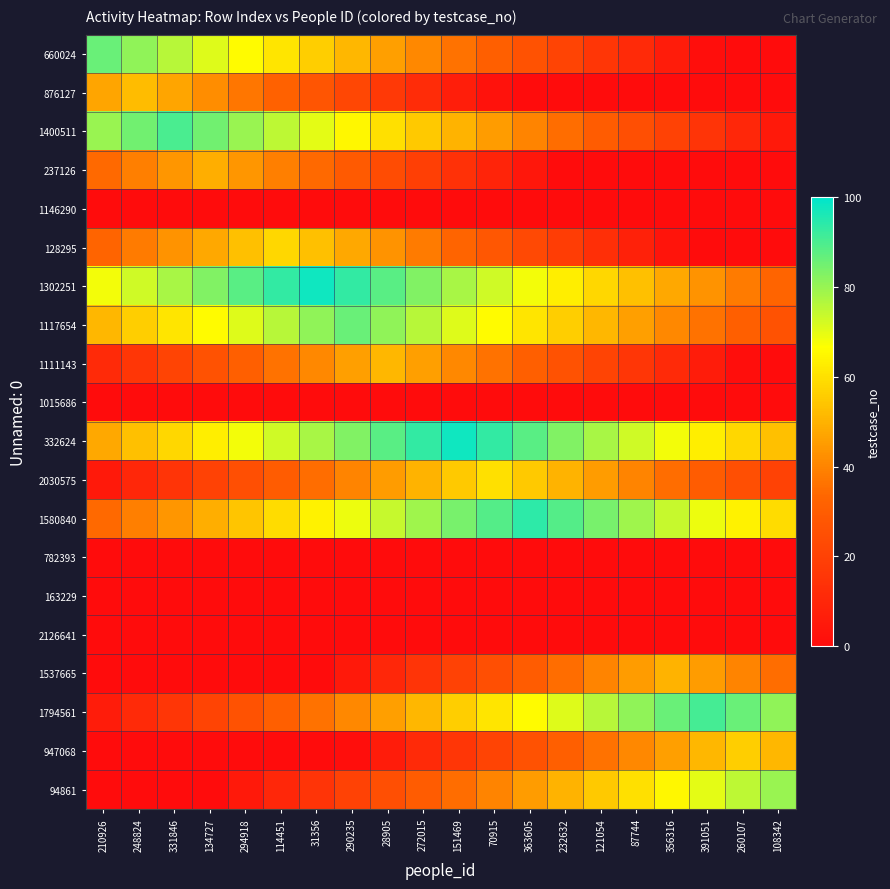

Reading left to right, list all the values displayed in this chart.

660024: 210926=86	248824=81	331846=76	134727=71	294918=66	114451=61	31356=56	290235=51	28905=46	272015=41	151469=36	70915=31	363605=26	232632=21	121054=16	87744=11	356316=6	391051=1	260107=0	108342=0
876127: 210926=47	248824=52	331846=47	134727=42	294918=37	114451=32	31356=27	290235=22	28905=17	272015=12	151469=7	70915=2	363605=0	232632=0	121054=0	87744=0	356316=0	391051=0	260107=0	108342=0
1400511: 210926=80	248824=85	331846=90	134727=85	294918=80	114451=75	31356=70	290235=65	28905=60	272015=55	151469=50	70915=45	363605=40	232632=35	121054=30	87744=25	356316=20	391051=15	260107=10	108342=5
237126: 210926=34	248824=39	331846=44	134727=49	294918=44	114451=39	31356=34	290235=29	28905=24	272015=19	151469=14	70915=9	363605=4	232632=0	121054=0	87744=0	356316=0	391051=0	260107=0	108342=0
1146290: 210926=0	248824=0	331846=0	134727=0	294918=0	114451=0	31356=0	290235=0	28905=0	272015=0	151469=0	70915=0	363605=0	232632=0	121054=0	87744=0	356316=0	391051=0	260107=0	108342=0
128295: 210926=33	248824=38	331846=43	134727=48	294918=53	114451=58	31356=53	290235=48	28905=43	272015=38	151469=33	70915=28	363605=23	232632=18	121054=13	87744=8	356316=3	391051=0	260107=0	108342=0
1302251: 210926=68	248824=73	331846=78	134727=83	294918=88	114451=93	31356=98	290235=93	28905=88	272015=83	151469=78	70915=73	363605=68	232632=63	121054=58	87744=53	356316=48	391051=43	260107=38	108342=33
1117654: 210926=51	248824=56	331846=61	134727=66	294918=71	114451=76	31356=81	290235=86	28905=81	272015=76	151469=71	70915=66	363605=61	232632=56	121054=51	87744=46	356316=41	391051=36	260107=31	108342=26
1111143: 210926=11	248824=16	331846=21	134727=26	294918=31	114451=36	31356=41	290235=46	28905=51	272015=46	151469=41	70915=36	363605=31	232632=26	121054=21	87744=16	356316=11	391051=6	260107=1	108342=0
1015686: 210926=0	248824=0	331846=0	134727=0	294918=0	114451=0	31356=0	290235=0	28905=0	272015=0	151469=0	70915=0	363605=0	232632=0	121054=0	87744=0	356316=0	391051=0	260107=0	108342=0
332624: 210926=48	248824=53	331846=58	134727=63	294918=68	114451=73	31356=78	290235=83	28905=88	272015=93	151469=98	70915=93	363605=88	232632=83	121054=78	87744=73	356316=68	391051=63	260107=58	108342=53
2030575: 210926=5	248824=10	331846=15	134727=20	294918=25	114451=30	31356=35	290235=40	28905=45	272015=50	151469=55	70915=60	363605=55	232632=50	121054=45	87744=40	356316=35	391051=30	260107=25	108342=20
1580840: 210926=34	248824=39	331846=44	134727=49	294918=54	114451=59	31356=64	290235=69	28905=74	272015=79	151469=84	70915=89	363605=94	232632=89	121054=84	87744=79	356316=74	391051=69	260107=64	108342=59
782393: 210926=0	248824=0	331846=0	134727=0	294918=0	114451=0	31356=0	290235=0	28905=0	272015=0	151469=0	70915=0	363605=0	232632=0	121054=0	87744=0	356316=0	391051=0	260107=0	108342=0
163229: 210926=0	248824=0	331846=0	134727=0	294918=0	114451=0	31356=0	290235=0	28905=0	272015=0	151469=0	70915=0	363605=0	232632=0	121054=0	87744=0	356316=0	391051=0	260107=0	108342=0
2126641: 210926=0	248824=0	331846=0	134727=0	294918=0	114451=0	31356=0	290235=0	28905=0	272015=0	151469=0	70915=0	363605=0	232632=0	121054=0	87744=0	356316=0	391051=0	260107=0	108342=0
1537665: 210926=0	248824=0	331846=0	134727=0	294918=0	114451=0	31356=0	290235=5	28905=10	272015=15	151469=20	70915=25	363605=30	232632=35	121054=40	87744=45	356316=50	391051=45	260107=40	108342=35
1794561: 210926=6	248824=11	331846=16	134727=21	294918=26	114451=31	31356=36	290235=41	28905=46	272015=51	151469=56	70915=61	363605=66	232632=71	121054=76	87744=81	356316=86	391051=91	260107=86	108342=81
947068: 210926=0	248824=0	331846=0	134727=0	294918=0	114451=0	31356=0	290235=1	28905=6	272015=11	151469=16	70915=21	363605=26	232632=31	121054=36	87744=41	356316=46	391051=51	260107=56	108342=51
94861: 210926=0	248824=0	331846=0	134727=0	294918=5	114451=10	31356=15	290235=20	28905=25	272015=30	151469=35	70915=40	363605=45	232632=50	121054=55	87744=60	356316=65	391051=70	260107=75	108342=80